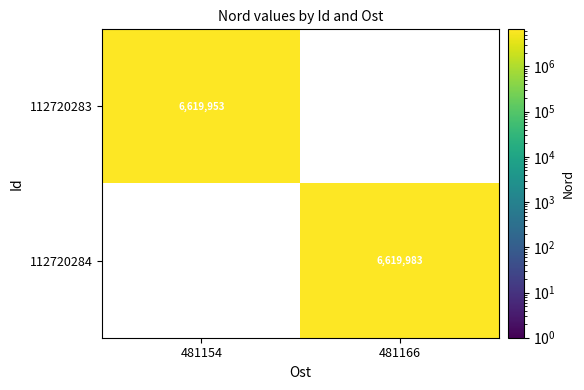

What is the maximum value shown in the chart?

6619983.0